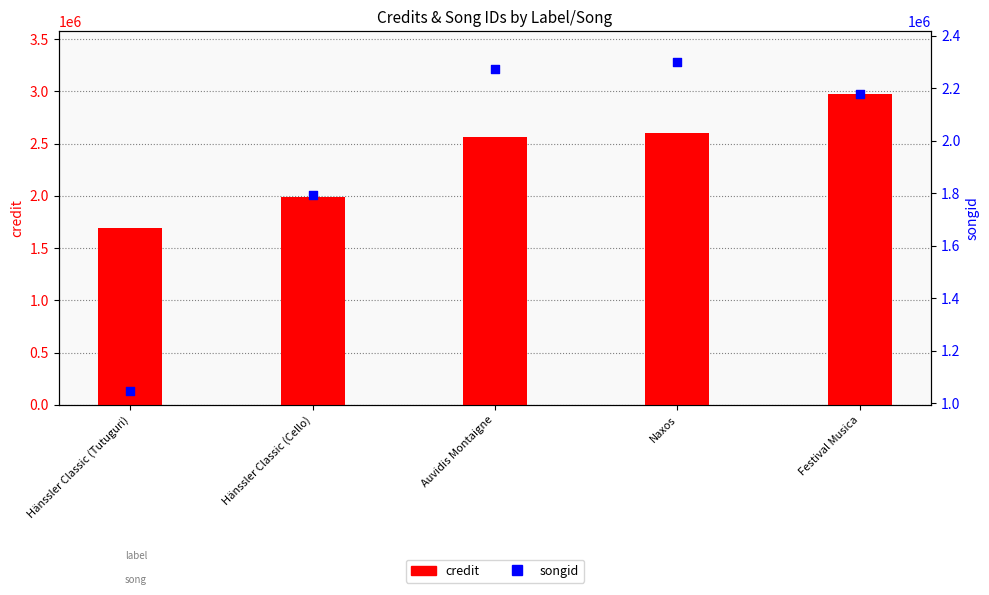

Is the value of credit at Auvidis Montaigne greater than the value of songid at Hänssler Classic (Tutuguri)?

Yes